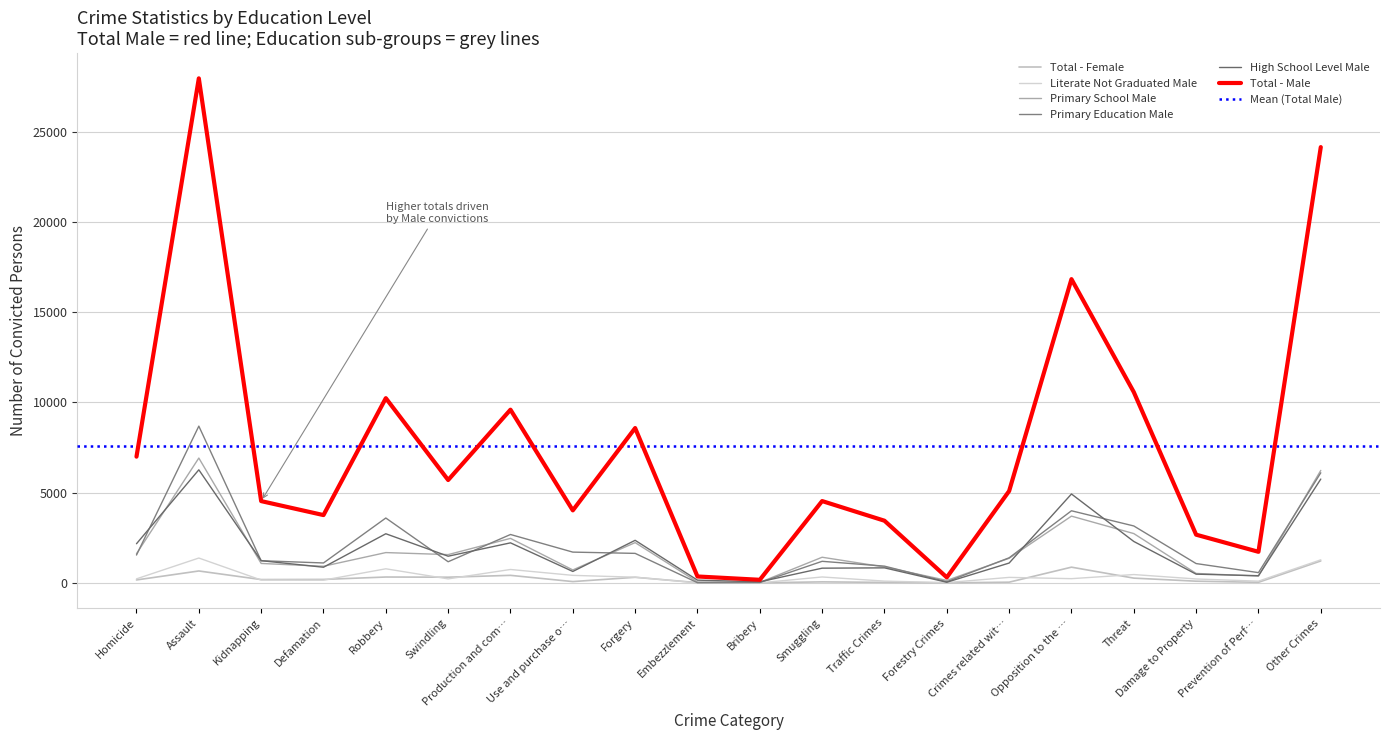

At which category does the chart reach its minimum across all series?

Forestry Crimes